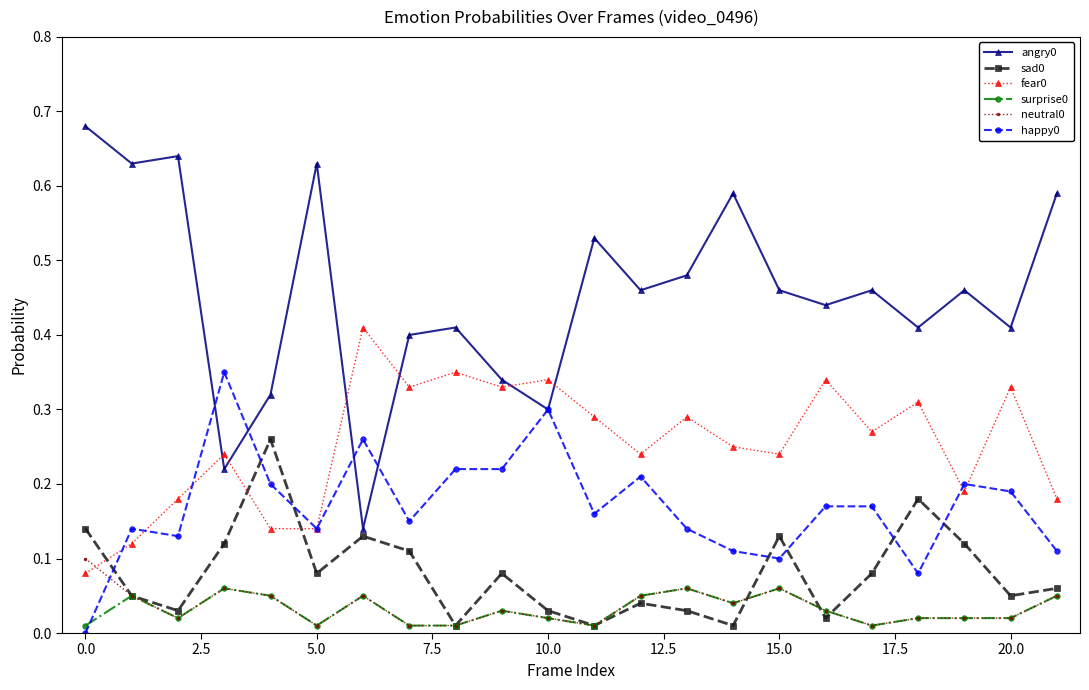

True or false: happy0 has more than 0 interior local peaks.

True